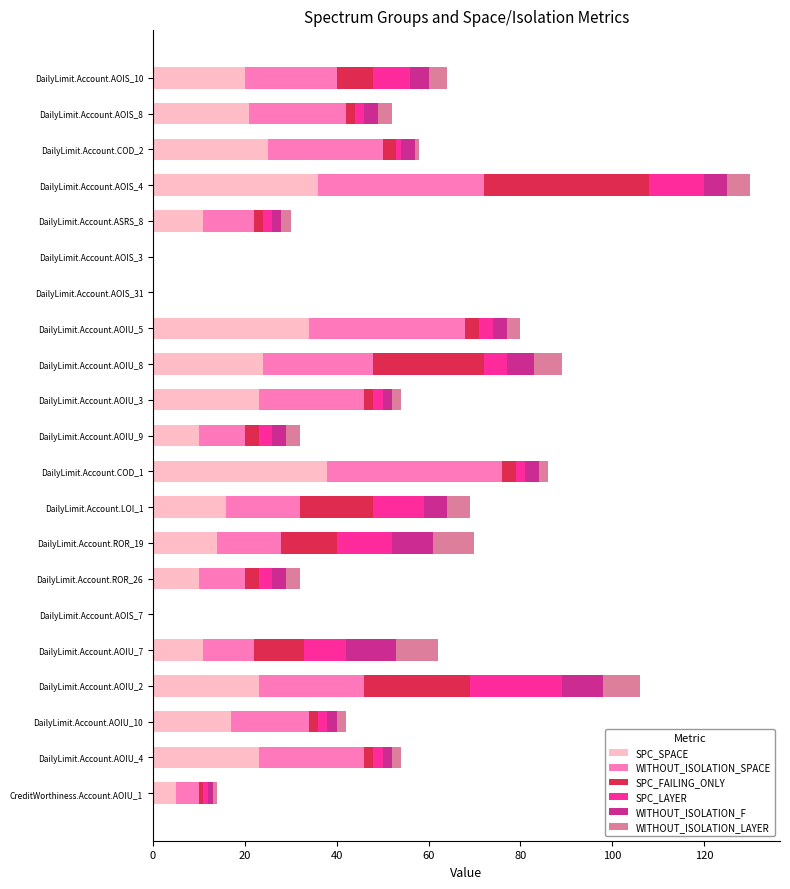

Count the number of categories in the chart.

21